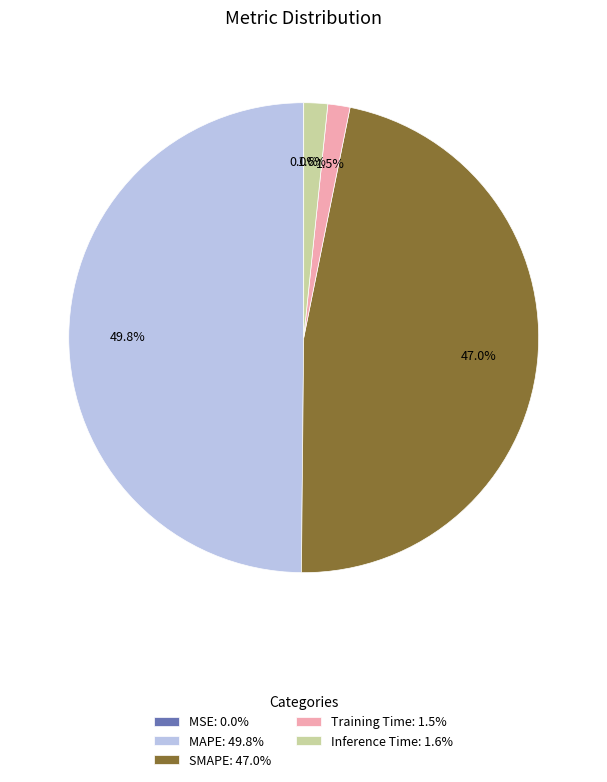

To the nearest percent, what percentage of the pie is SMAPE?

47%